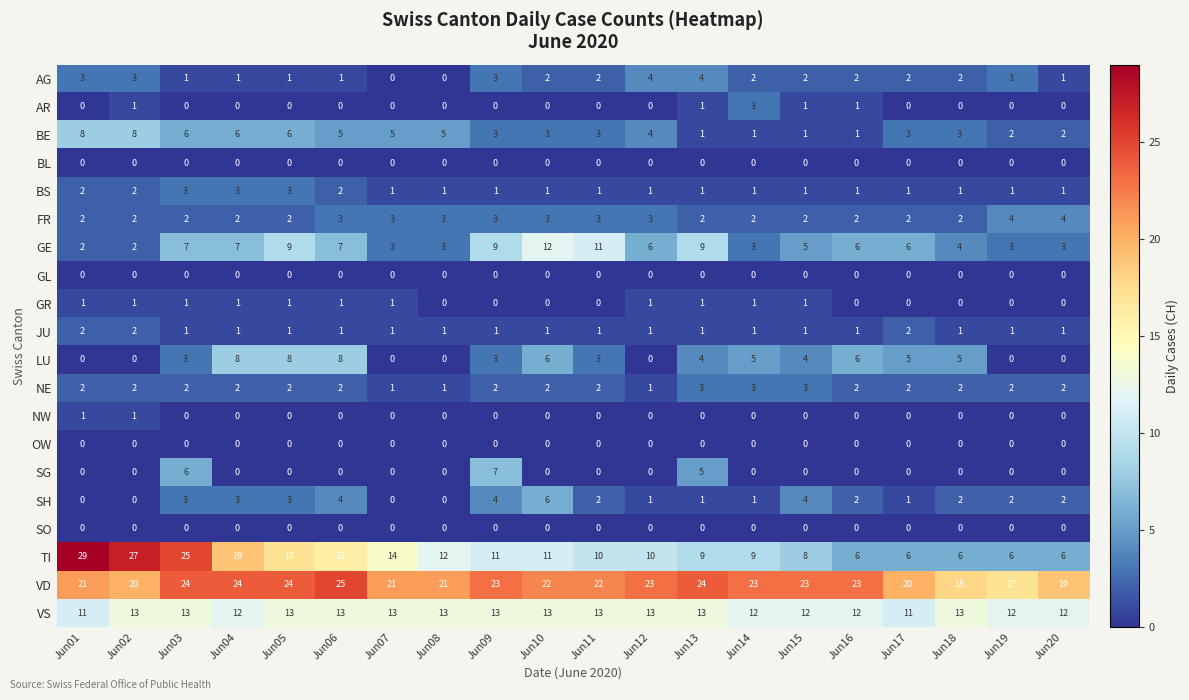

True or false: FR has a value of 2 at Jun16.

True